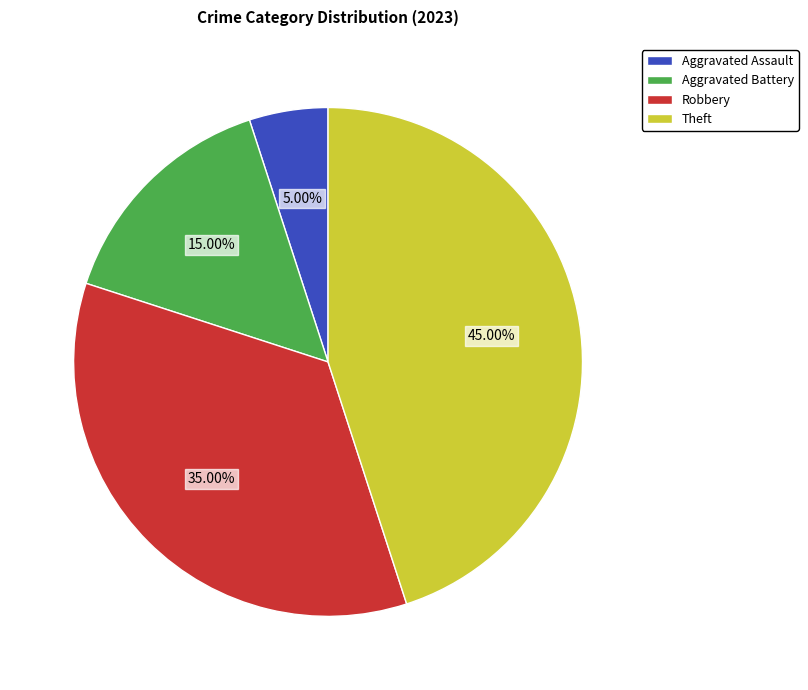

Which slice is the largest?

Theft